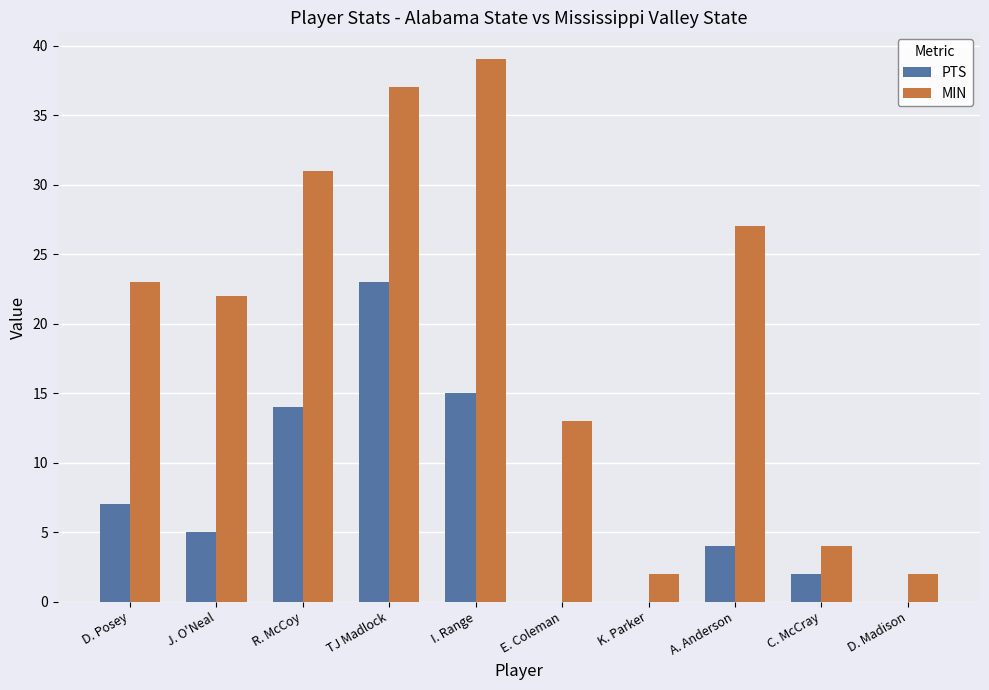

Is the value of PTS at E. Coleman greater than the value of MIN at A. Anderson?

No